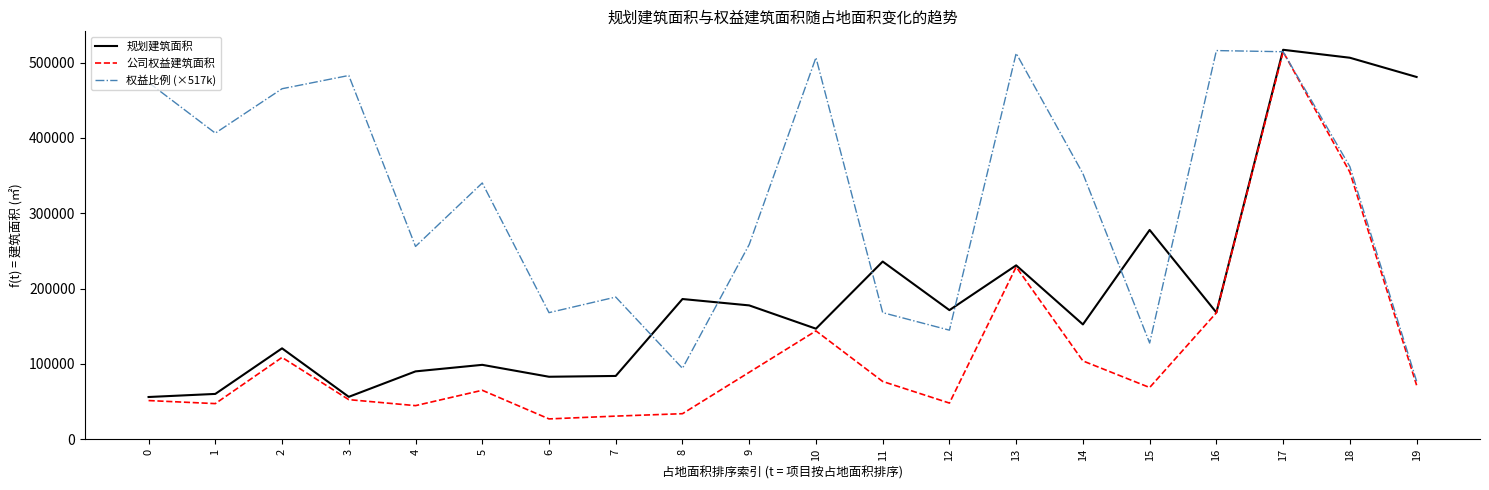

List the series in order of their overall mean, lowest first.

公司权益建筑面积, 规划建筑面积, 权益比例 (×517k)